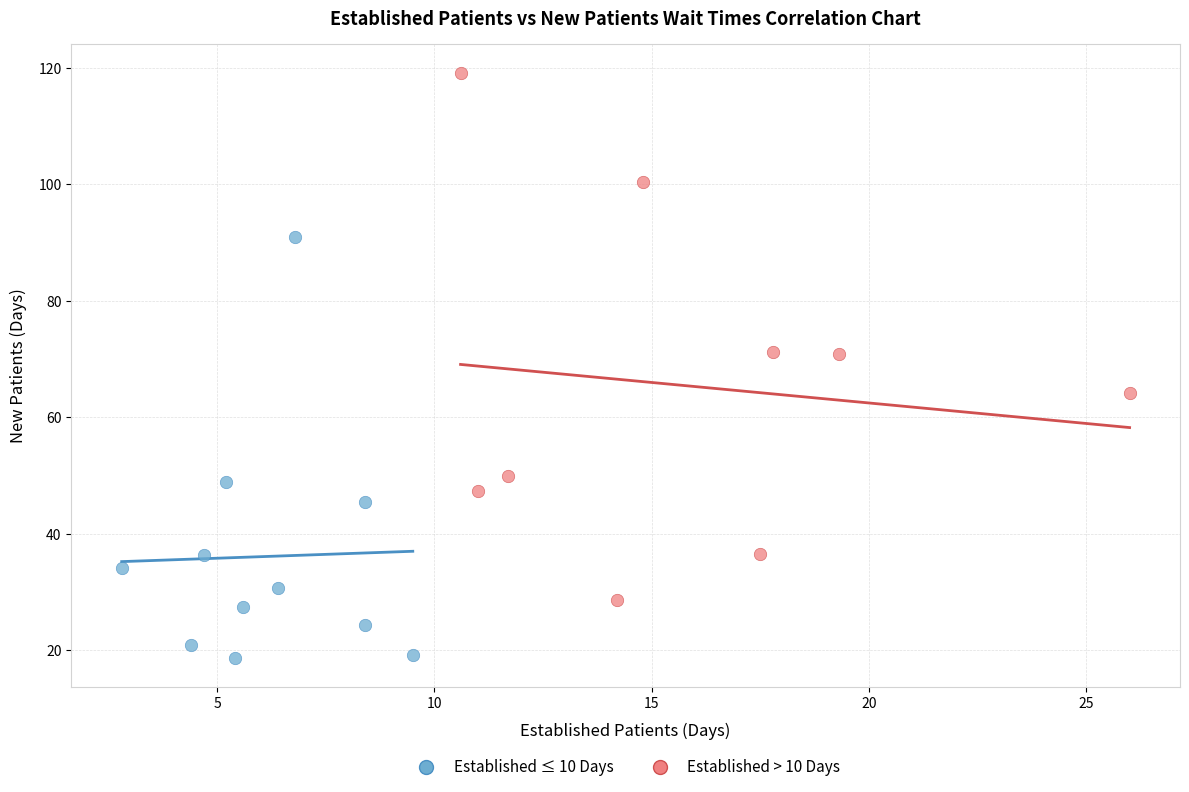

Which series contains the lowest Y value?

Established ≤ 10 Days